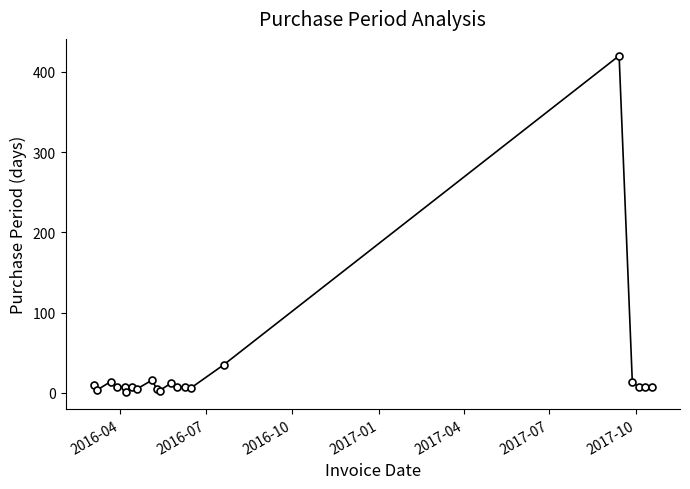

What is the average value?

29